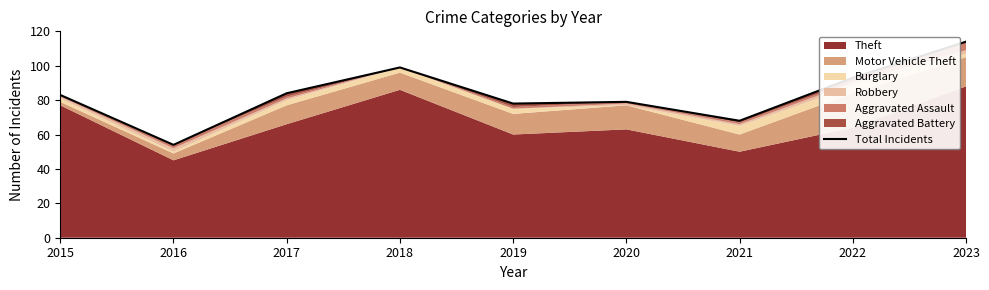

At which category does the data reach its first local peak?

2018